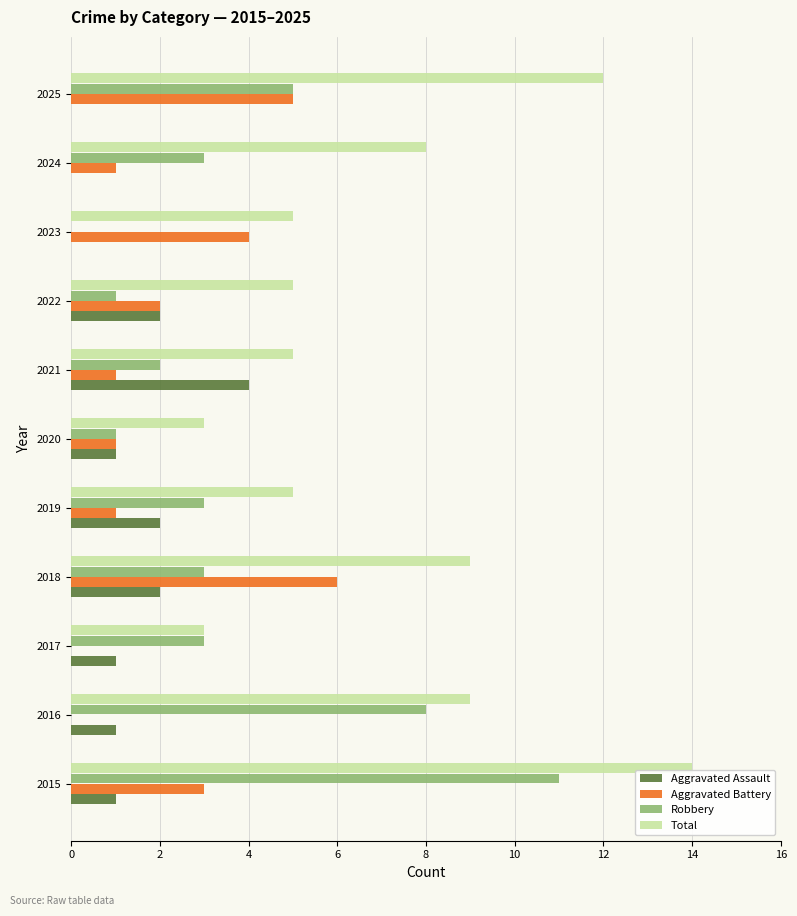

True or false: Aggravated Assault has a value of -2 at 2025.

False